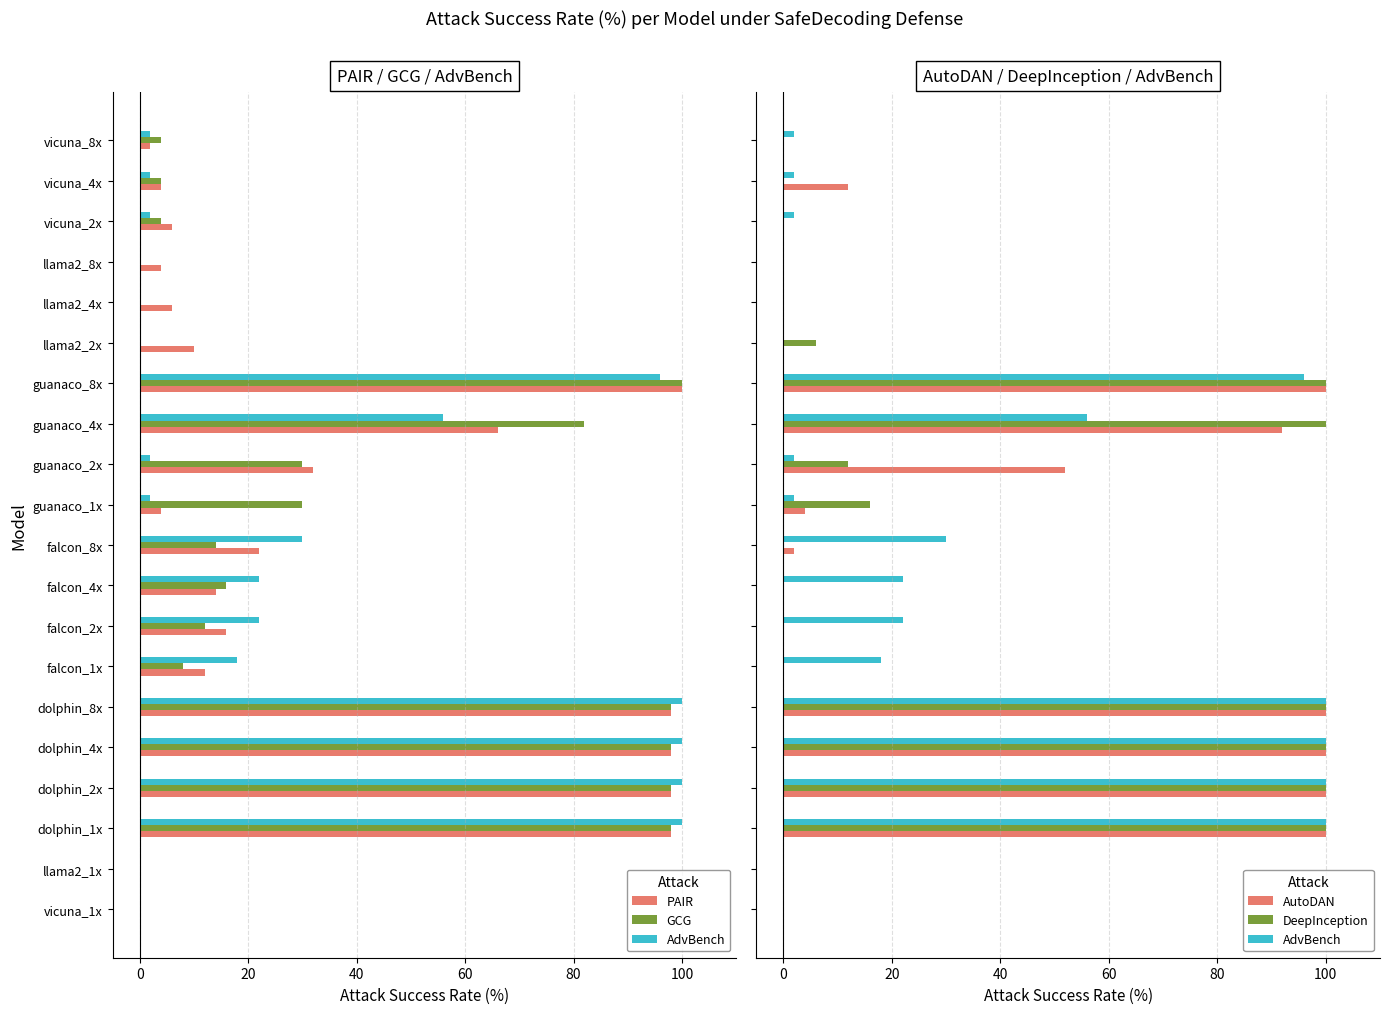

What is the total value across all series at llama2_8x?

4